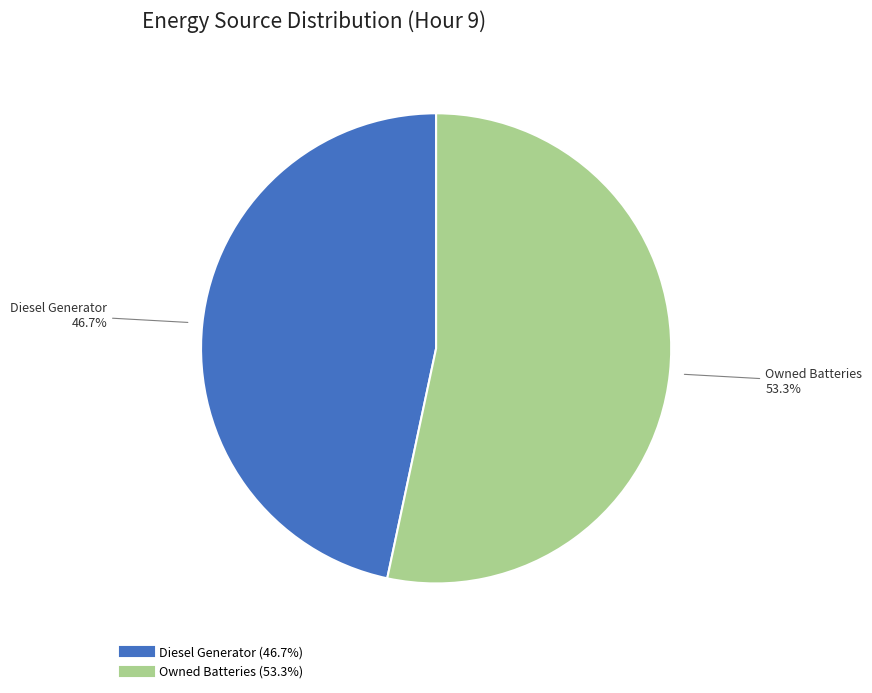

Is there any slice that represents more than half of the pie?

Yes